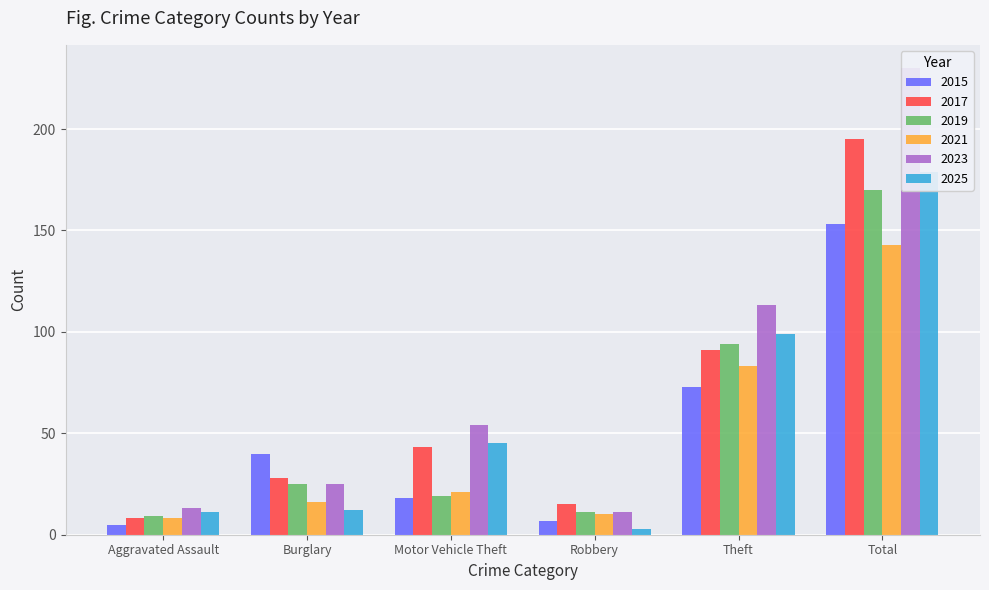

Is it true that Robbery equals 3 at 2025?

True